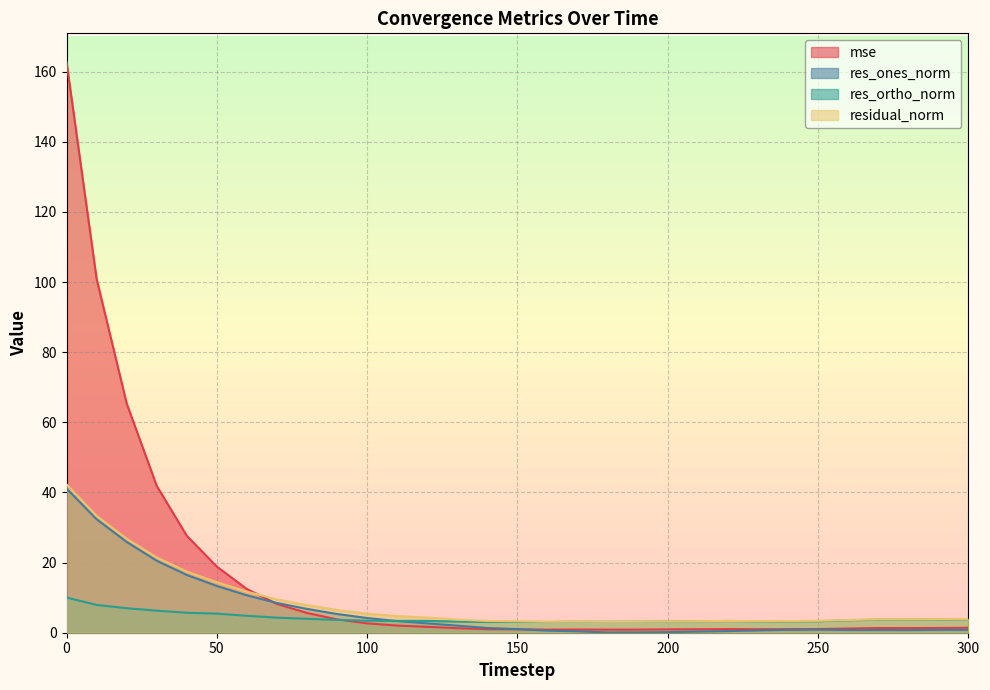

What is the value of the res_ones_norm point at the 9th from the left?

6.8